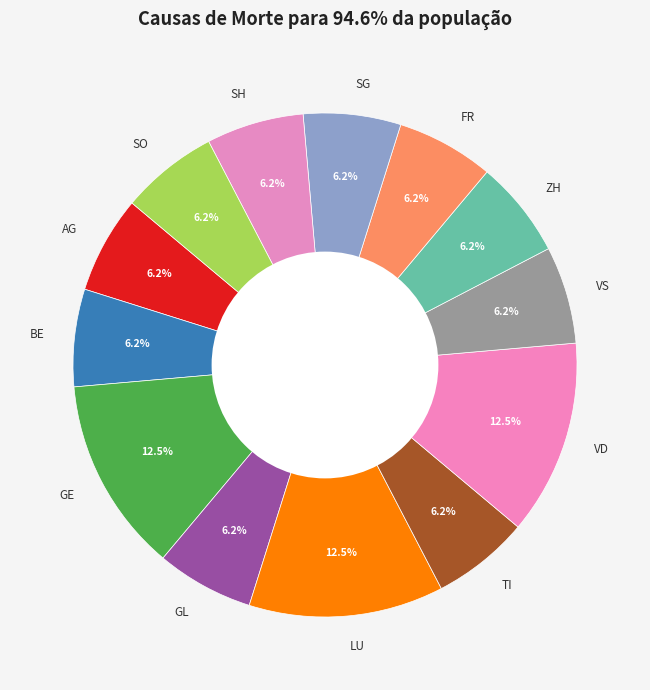

To the nearest percent, what is the difference between the VS and VD slice percentages?

6%